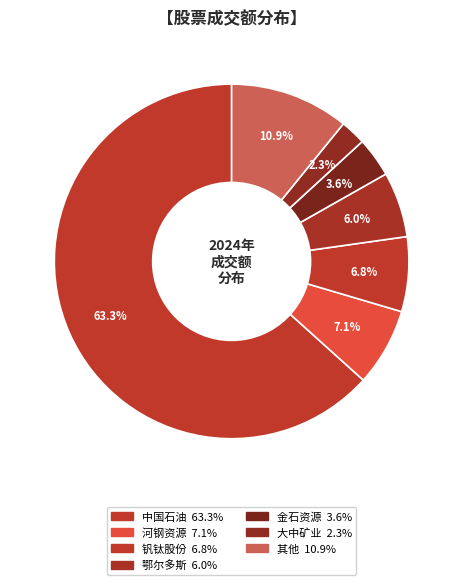

How many segments does this pie chart have?

7